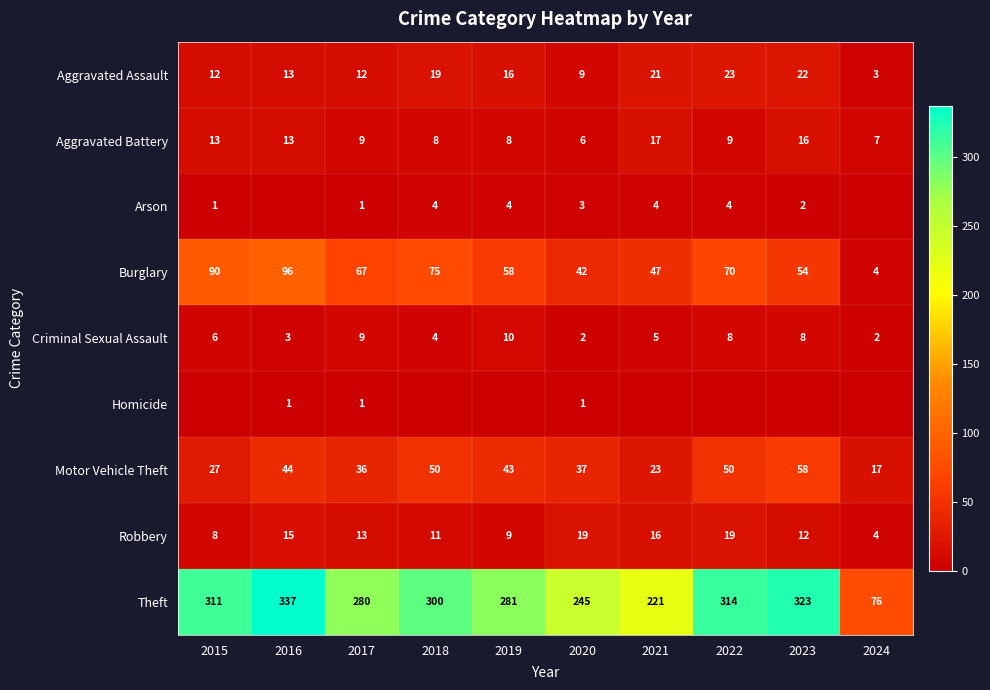

Is it true that Burglary equals 96 at 2016?

True